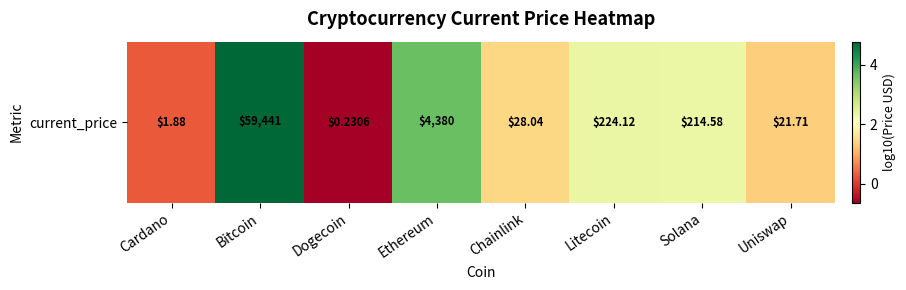

The value at Solana is 2.3. True or false?

True